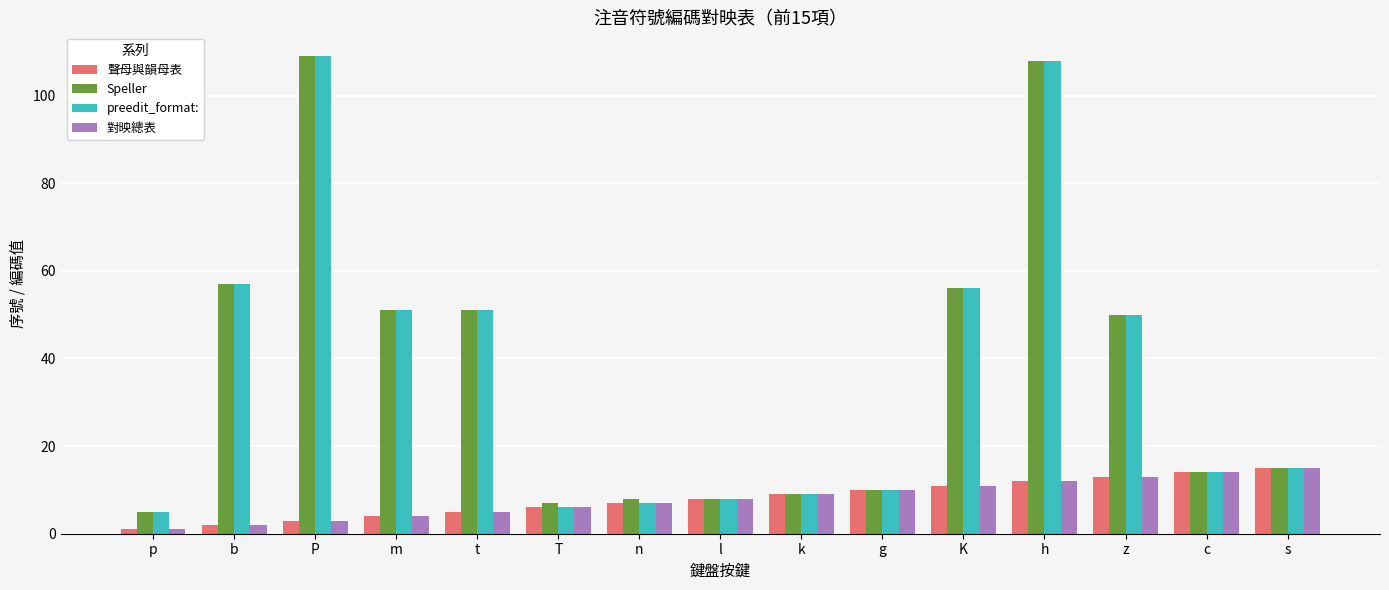

How many data points in 聲母與韻母表 are less than 8?

7